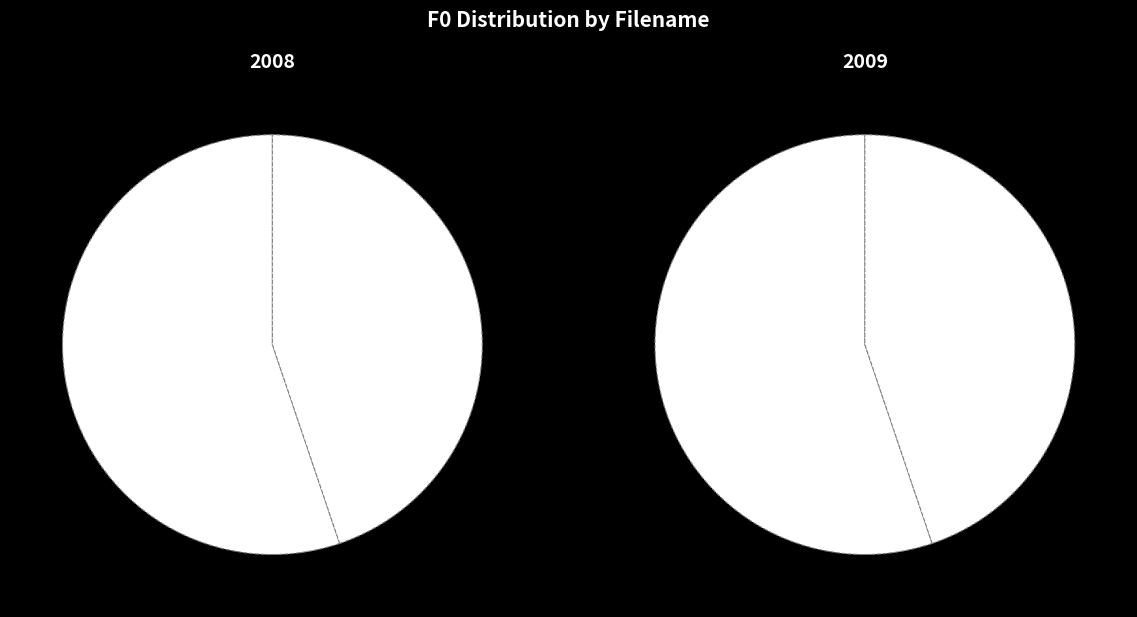

What is the largest slice in the pie chart?

i_subj9_m_quita_357